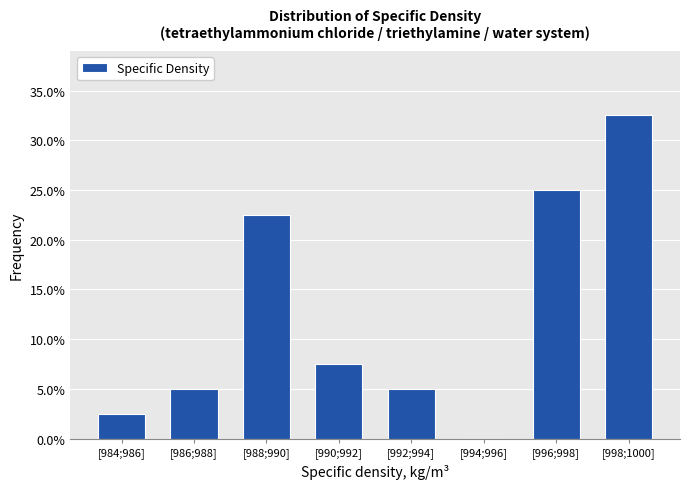

Reading left to right, transcribe all the data shown in this chart.

[984;986]=2.5	[986;988]=5.0	[988;990]=22.5	[990;992]=7.5	[992;994]=5.0	[994;996]=0.0	[996;998]=25.0	[998;1000]=32.5